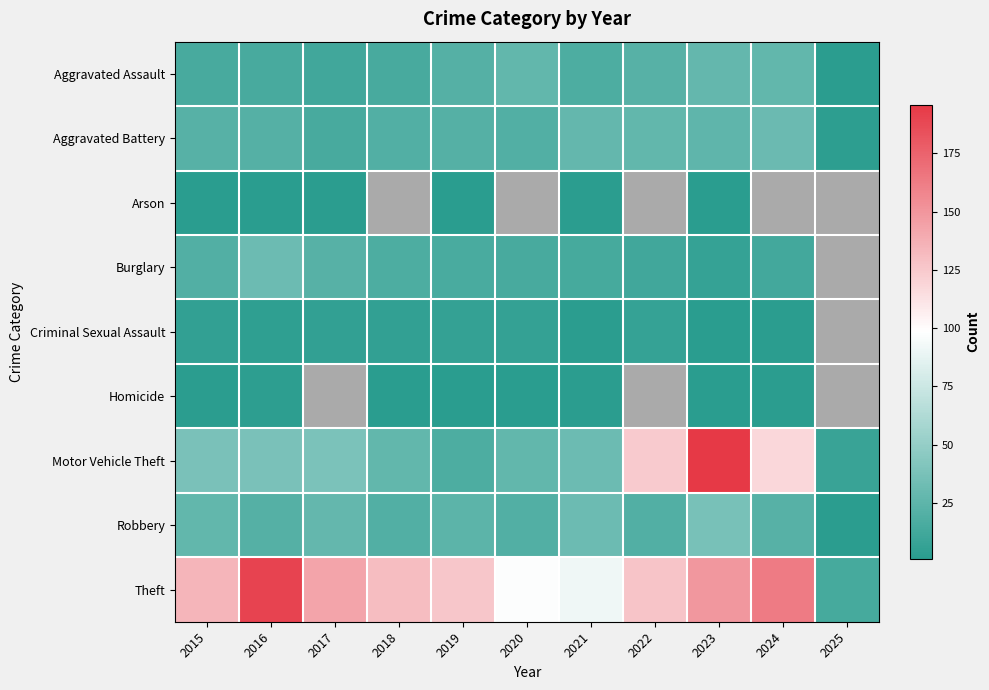

Rank the series by their maximum value, from highest to lowest.

Motor Vehicle Theft, Theft, Robbery, Burglary, Aggravated Battery, Aggravated Assault, Criminal Sexual Assault, Homicide, Arson